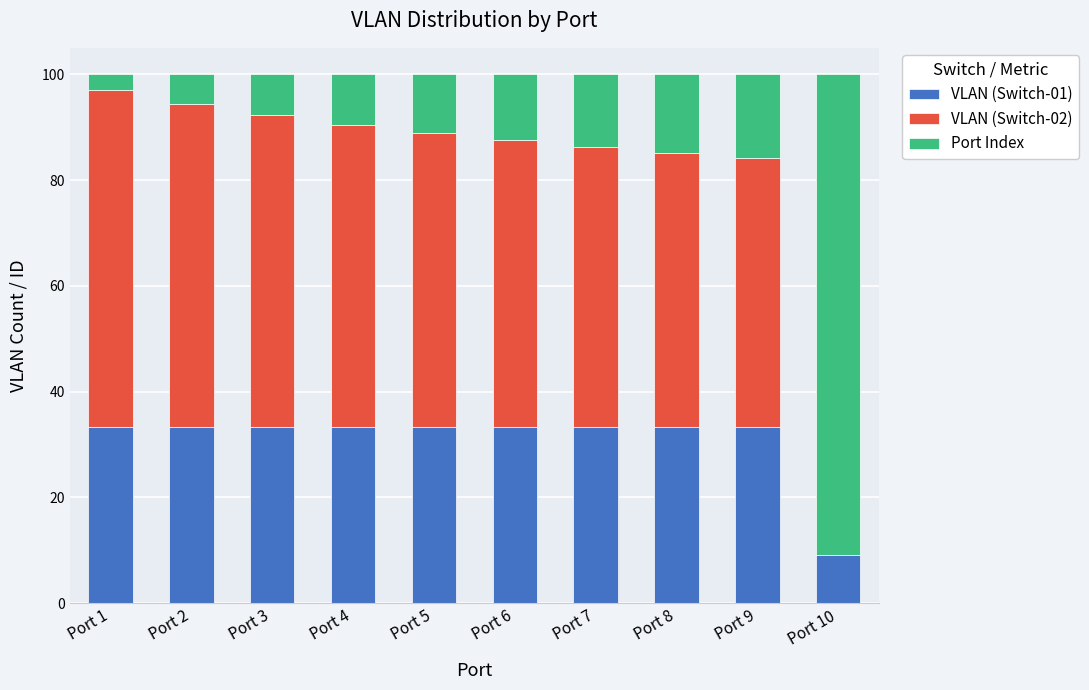

The value of VLAN (Switch-01) at Port 9 is 21.9. True or false?

False